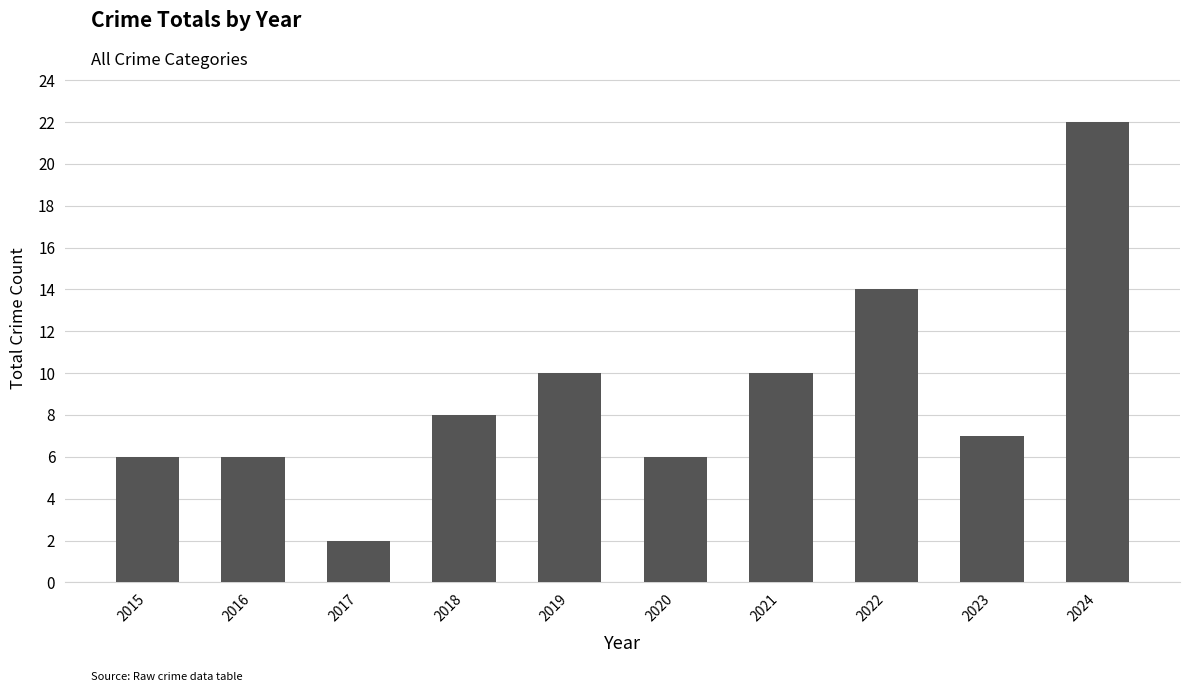

What is the change in value from 2021 to 2022?

+4